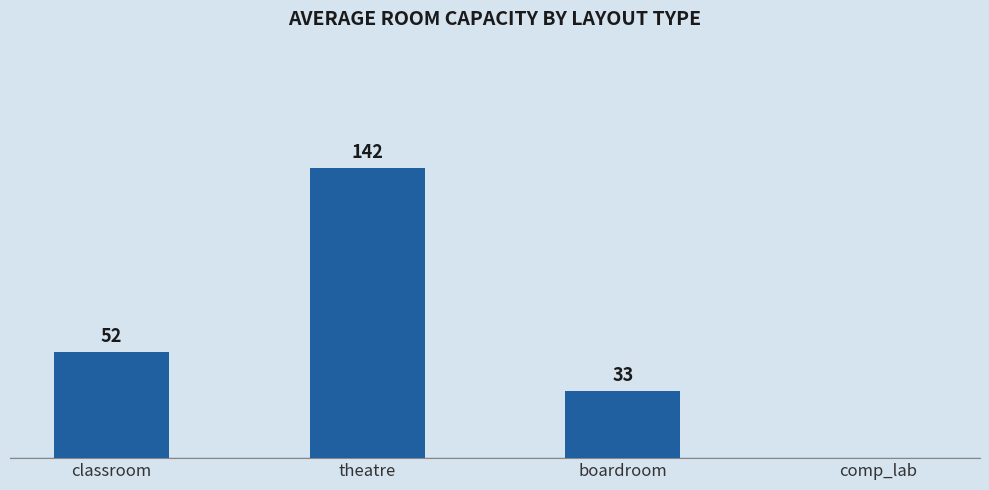

Between theatre and boardroom, which is larger?

theatre